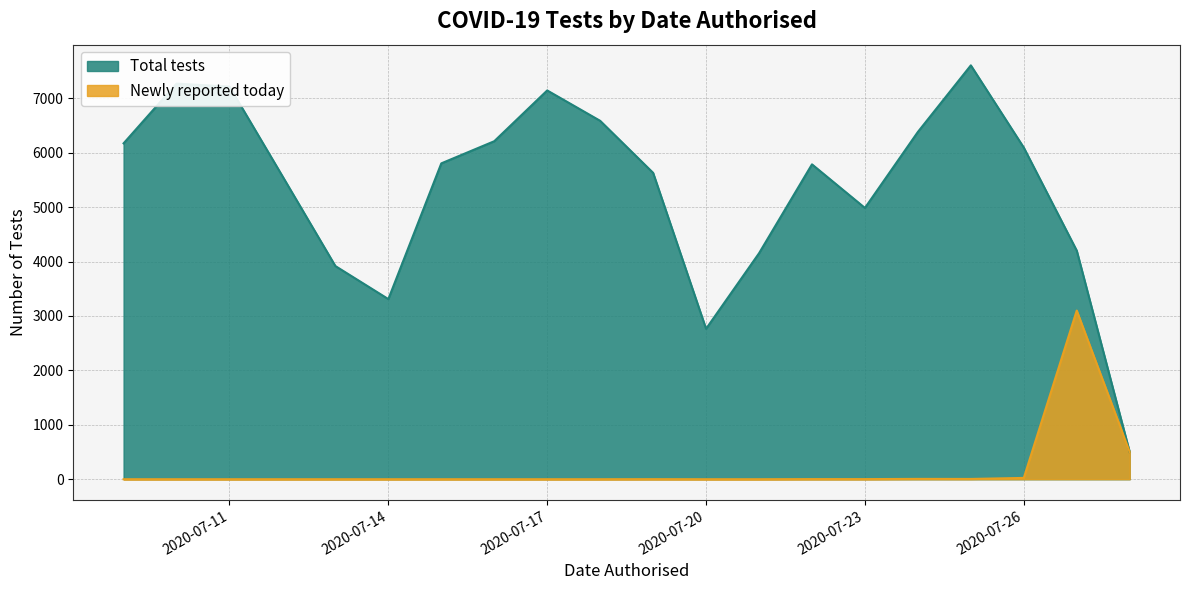

What is the maximum value shown in the chart?

7605